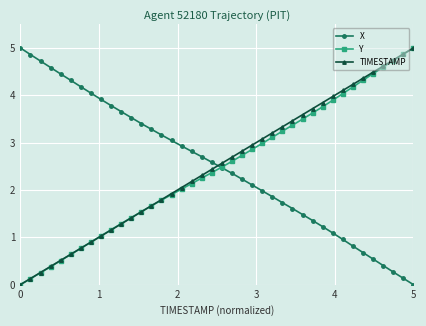

Which series ends up on top after the final intersection of X and Y?

Y